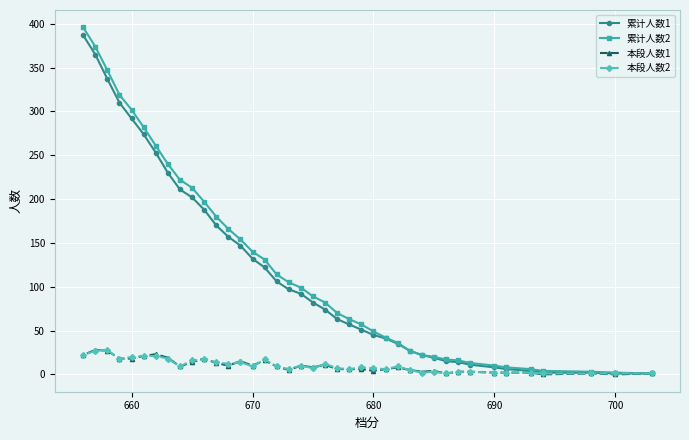

Is it true that 累计人数2 equals 302 at 660?

True